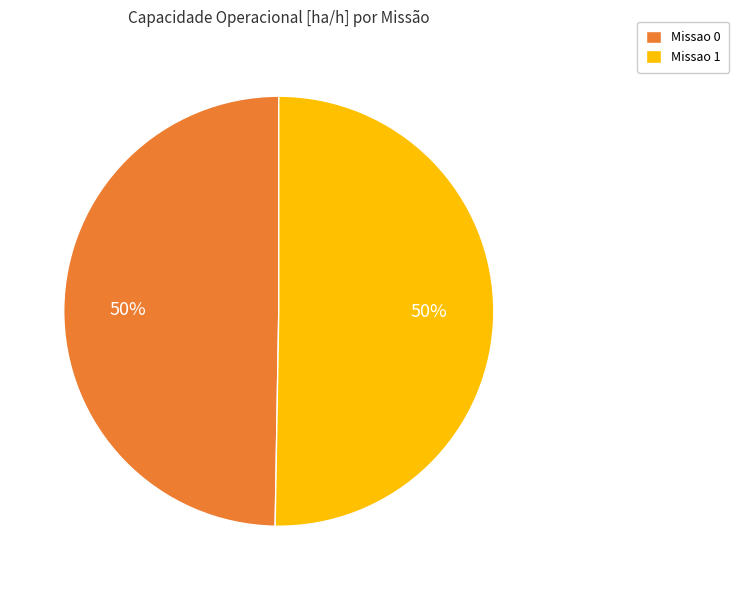

What is the ratio of the value at Missao 0 to the value at Missao 1?

1.0